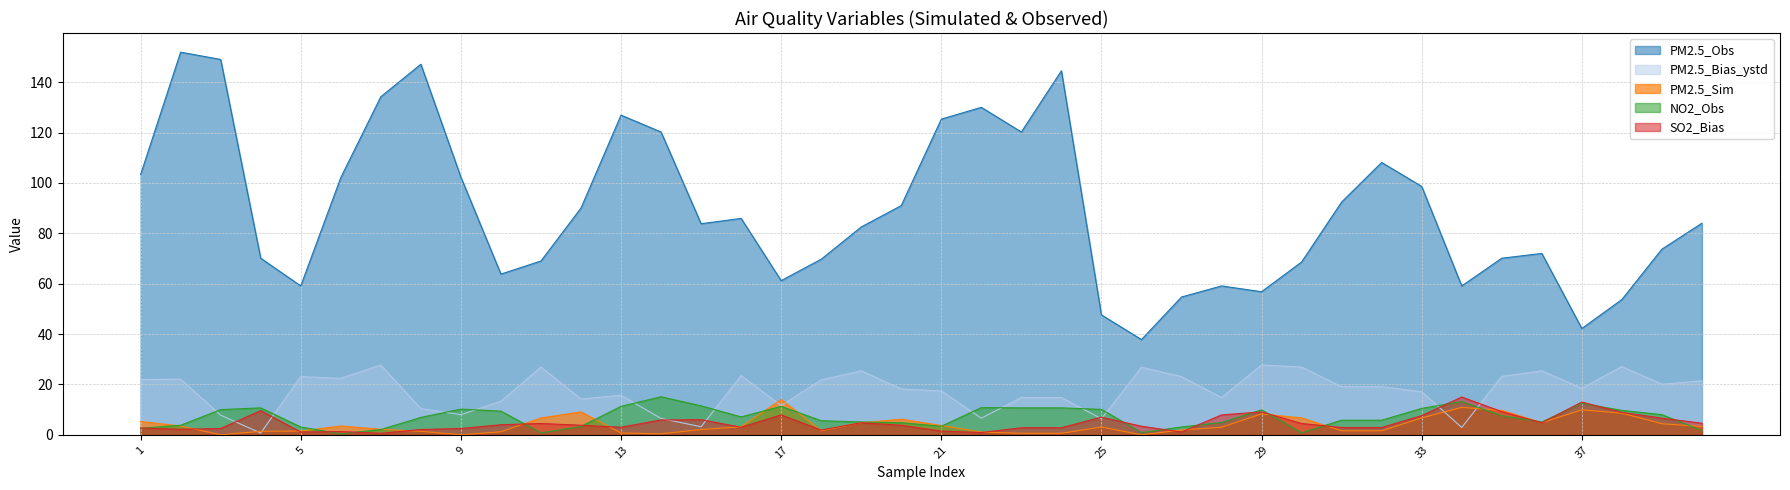

Which series changed the most between 22 and 27?

PM2.5_Obs